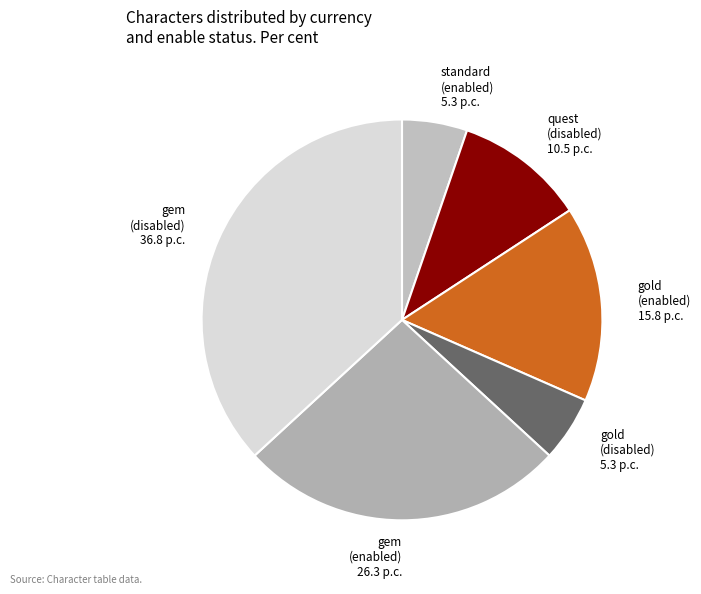

What is the largest slice in the pie chart?

gem (disabled) 36.8 p.c.